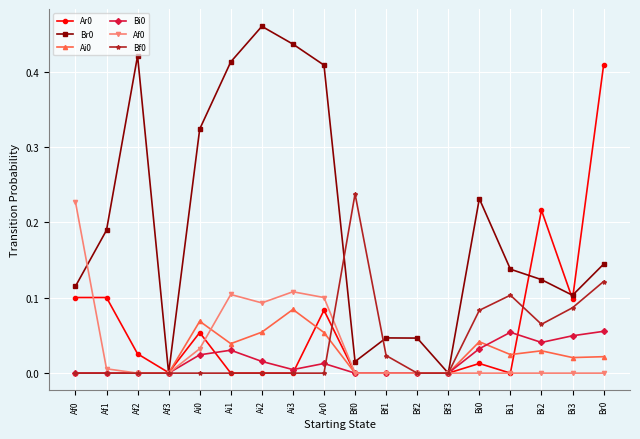

The Br0 series shows 0.1 at Bf1. True or false?

False